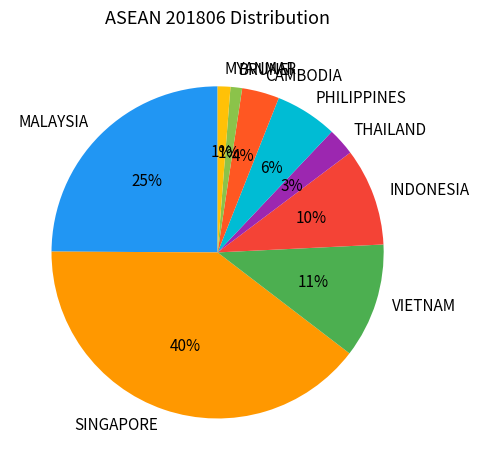

Between CAMBODIA and INDONESIA, which is larger?

INDONESIA